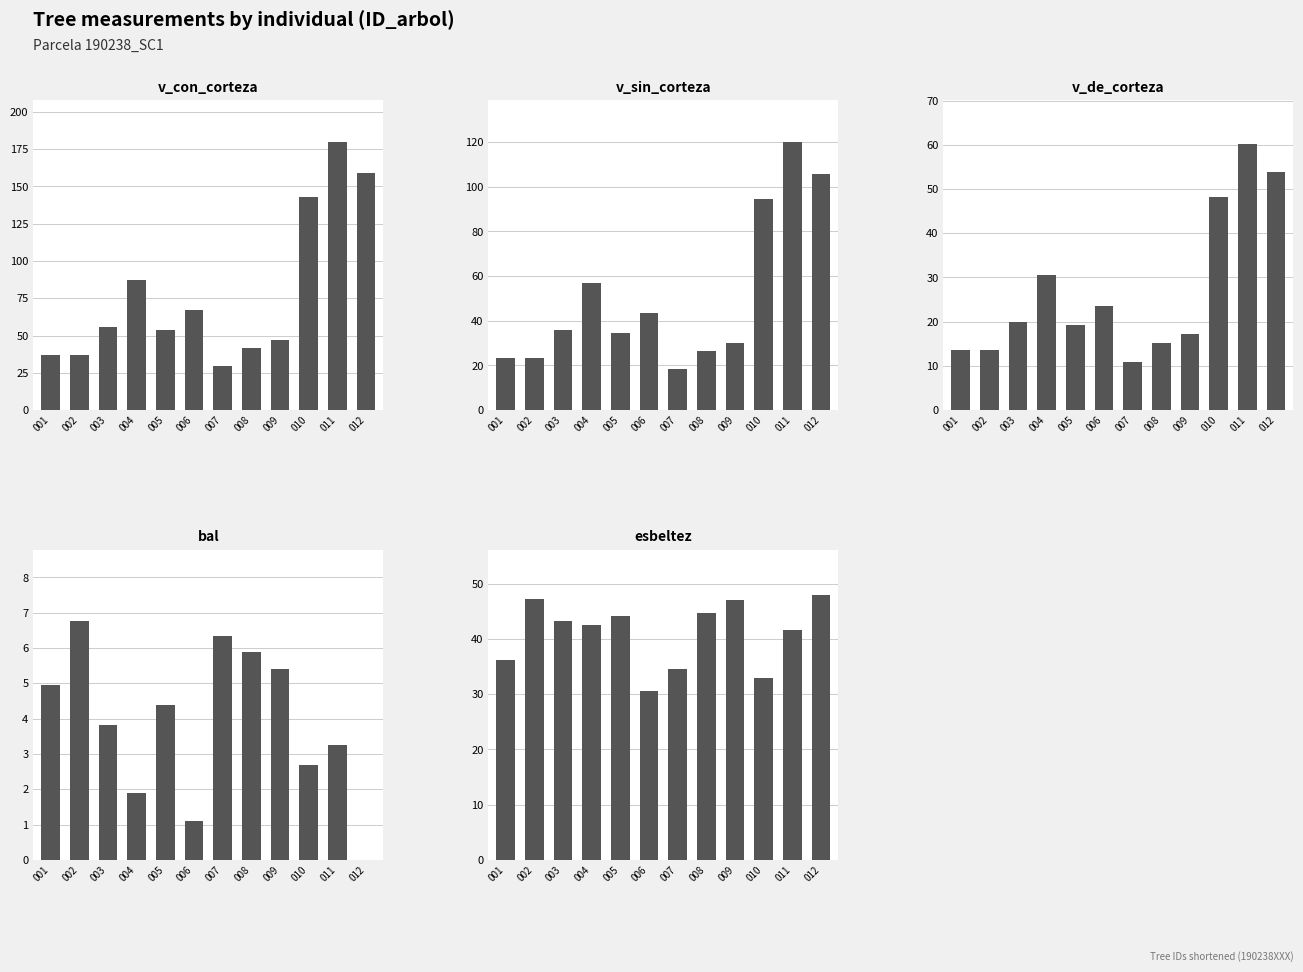

How many groups of bars are there?

12